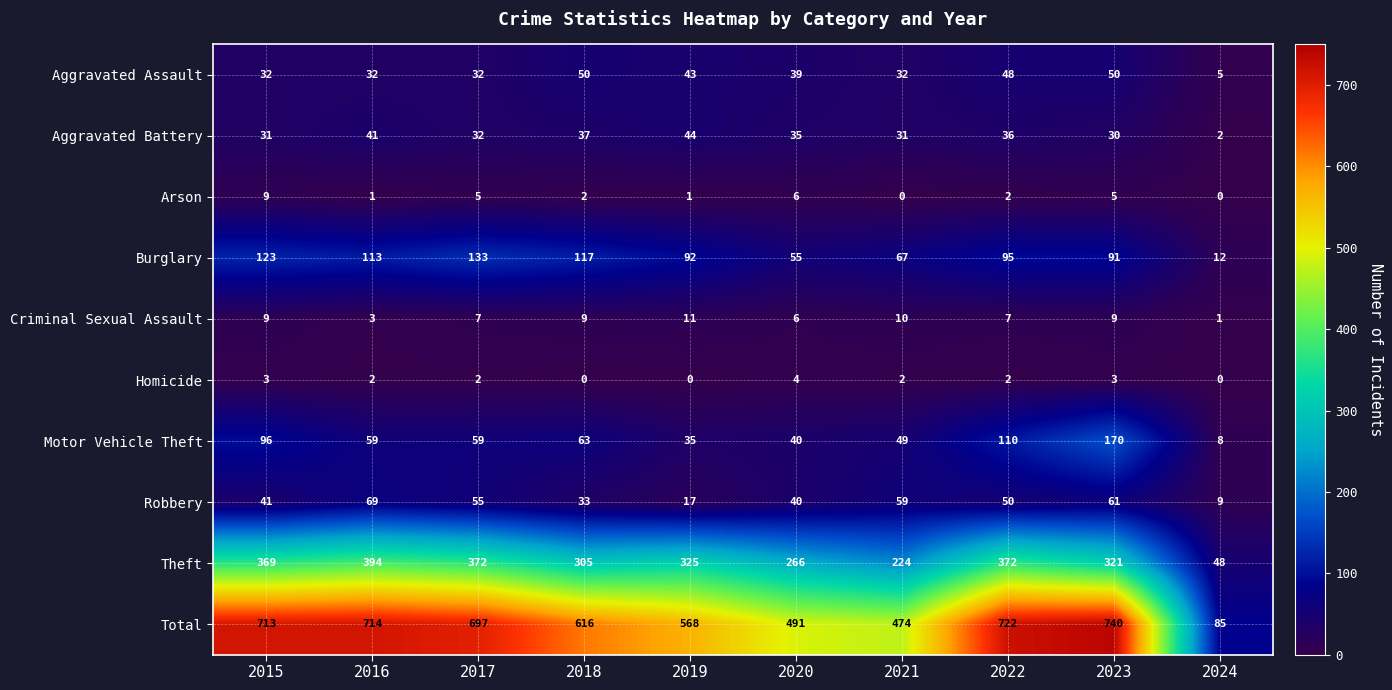

Between 2020 and 2024, which series saw the biggest shift?

Total